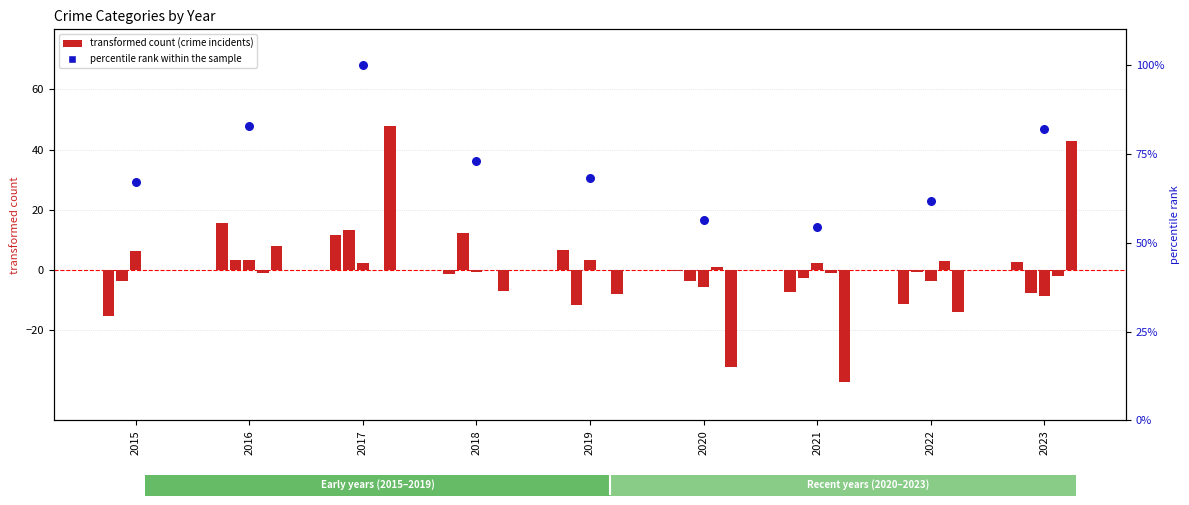

Which series contains the lowest Y value?

Robbery